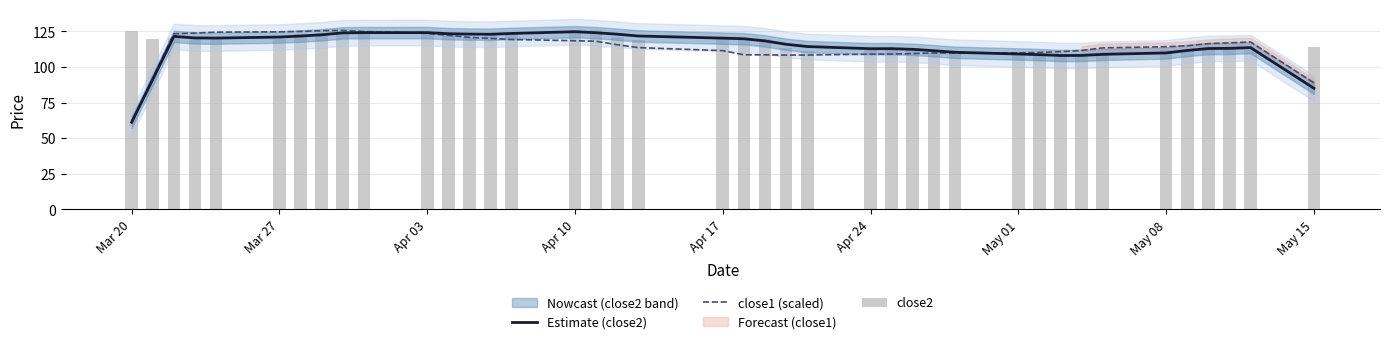

Reading left to right, what are all the values shown in this chart?

Estimate (close2): 61.2	91.3	121.5	120.5	120.4	121.1	121.8	122.7	124.0	124.2	124.2	123.4	123.2	123.0	123.6	124.8	124.1	123.1	121.8	120.3	119.9	118.4	116.0	114.4	112.9	112.9	112.4	111.5	110.4	109.2	108.7	108.1	108.2	108.9	109.9	111.7	113.0	113.1	113.7	85.1
close1 (scaled): 61.2	92.2	123.4	123.9	124.5	124.7	125.0	125.5	125.7	125.0	123.7	122.3	120.9	120.1	119.4	118.5	118.1	115.7	113.7	111.5	108.6	108.6	108.4	108.5	109.1	109.1	109.4	109.9	109.9	110.0	110.3	110.8	111.7	113.5	114.3	114.9	116.4	117.0	117.6	88.9
close2: 125.0	120.0	120.4	120.8	120.7	119.6	123.2	123.6	124.2	125.1	123.8	123.8	121.0	124.0	123.4	126.0	125.9	121.1	119.3	120.9	119.9	119.4	113.2	111.5	113.6	113.3	113.4	109.5	109.7	108.9	108.6	107.7	107.3	109.0	111.7	111.7	114.2	114.4	112.2	113.8